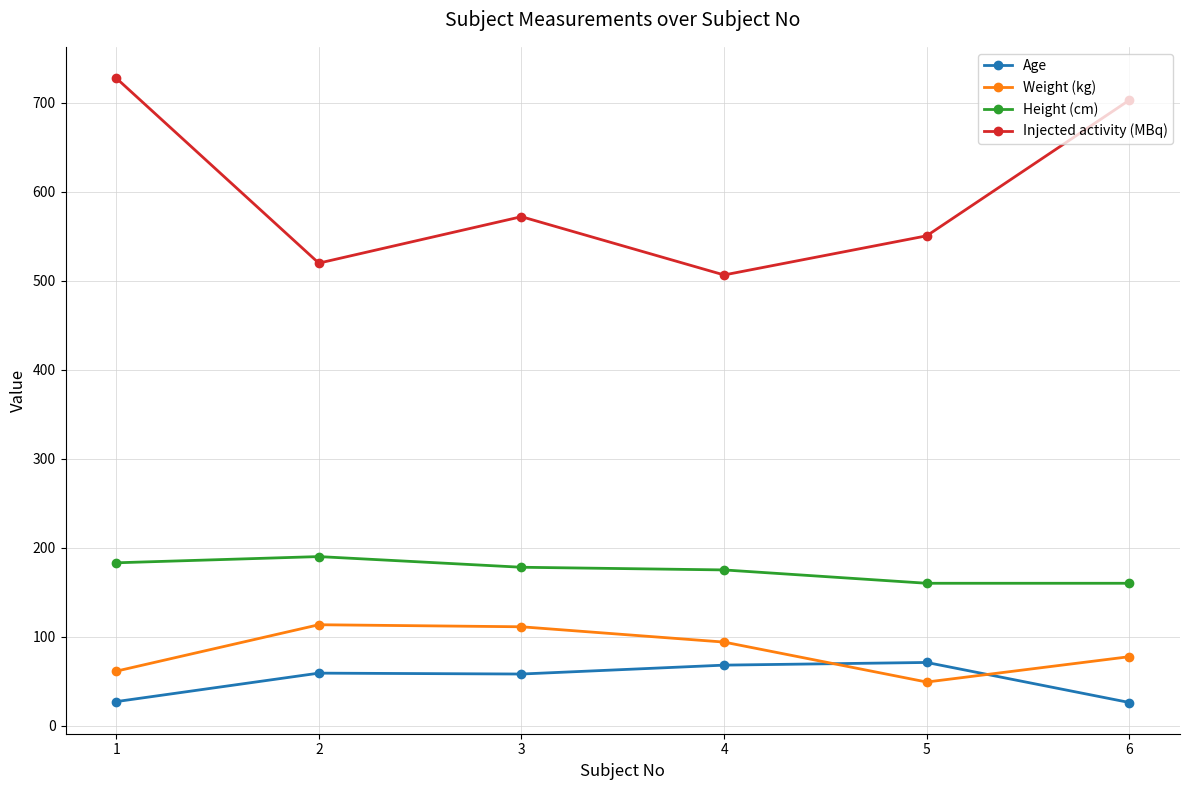

What is the difference between the Age values at 6 and 3?

32.0